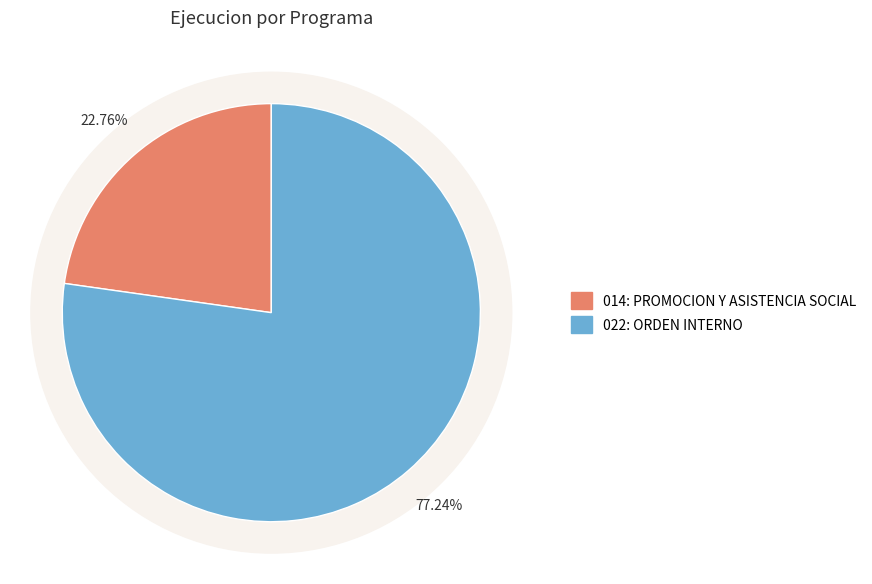

How many slices are in this pie chart?

2